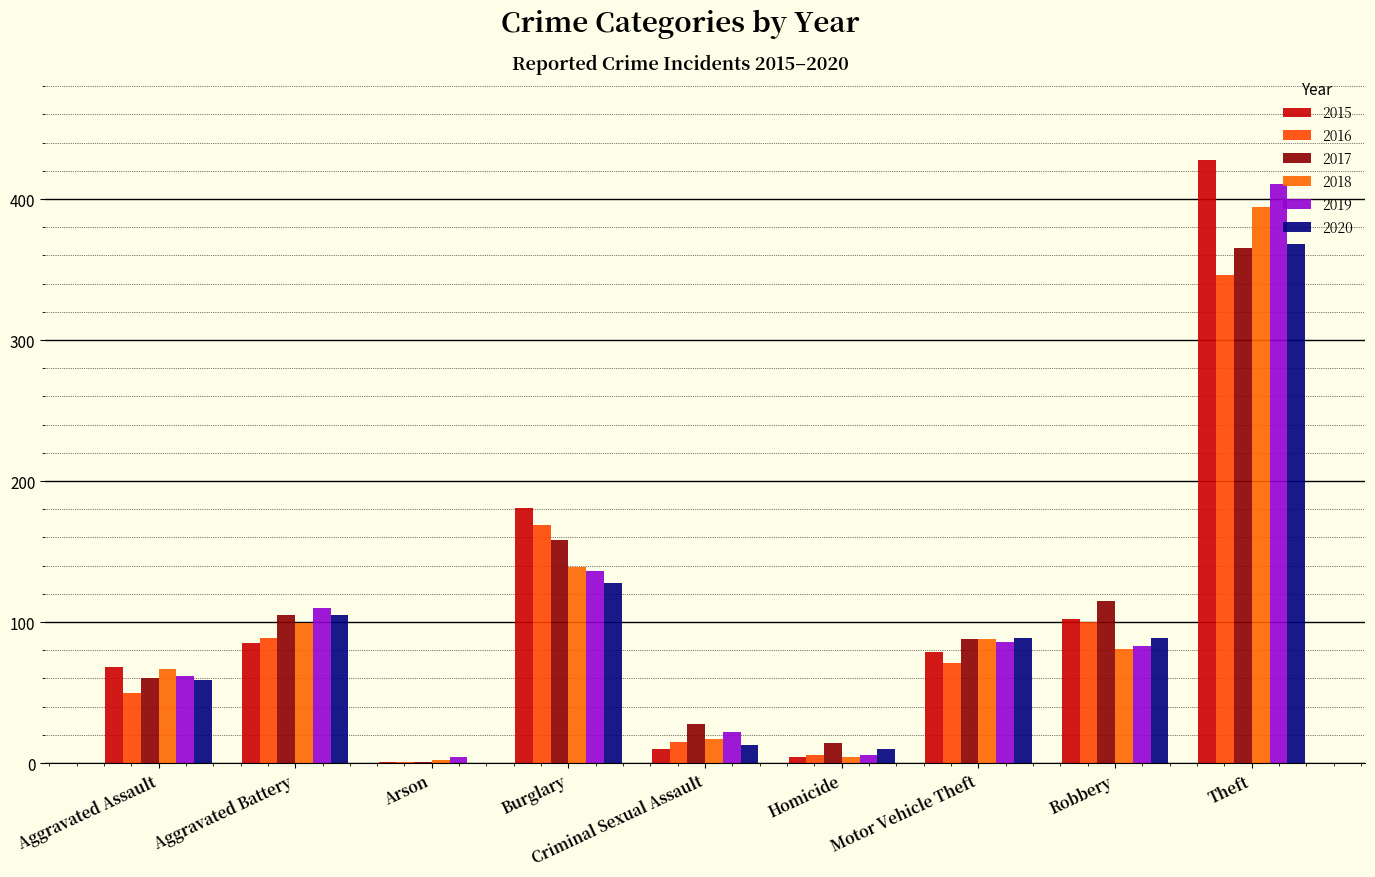

What is the average value of the 2019 series?

102